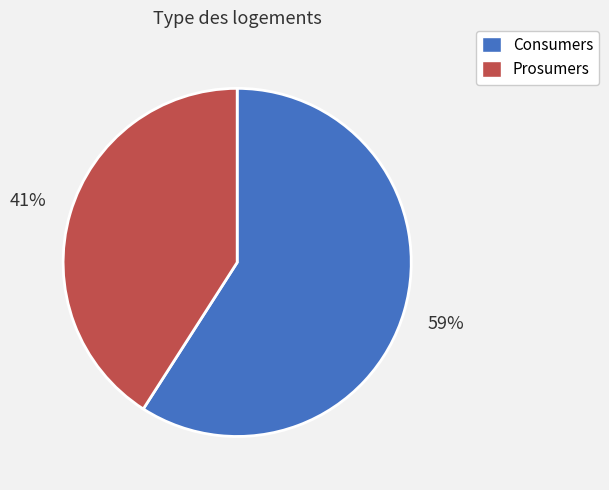

To the nearest percent, what is the average slice percentage?

50%